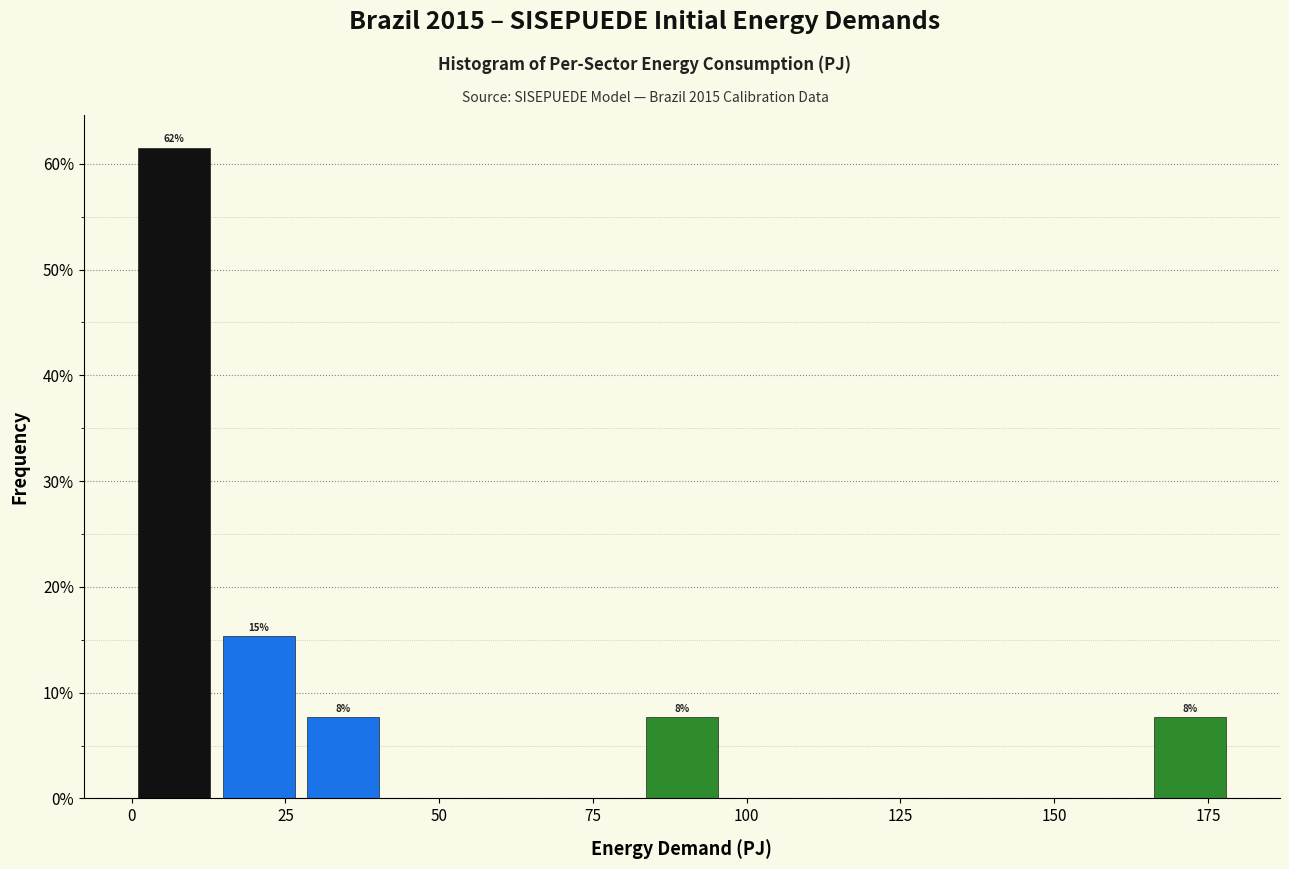

Around what value on the x-axis is the tallest bar? Give the approximate position of its centre, as read against the axis.

5